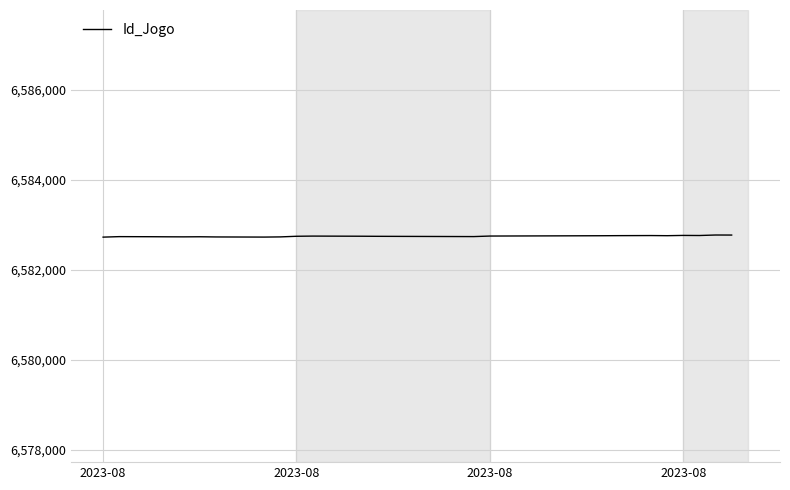

What is the difference between the second highest and minimum values?

46